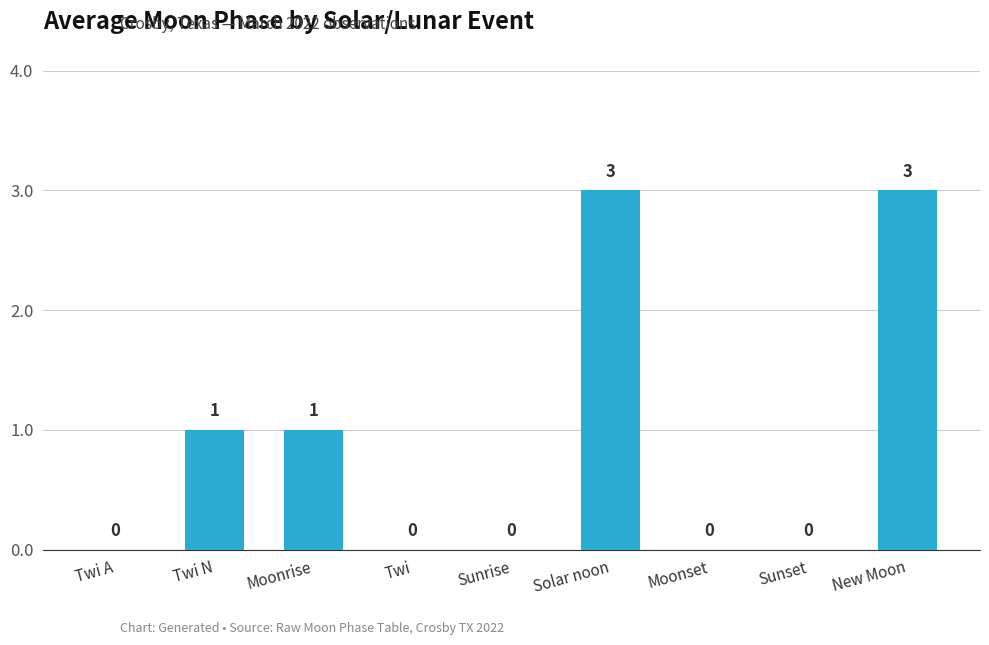

How many values are between 0 and 1?

7